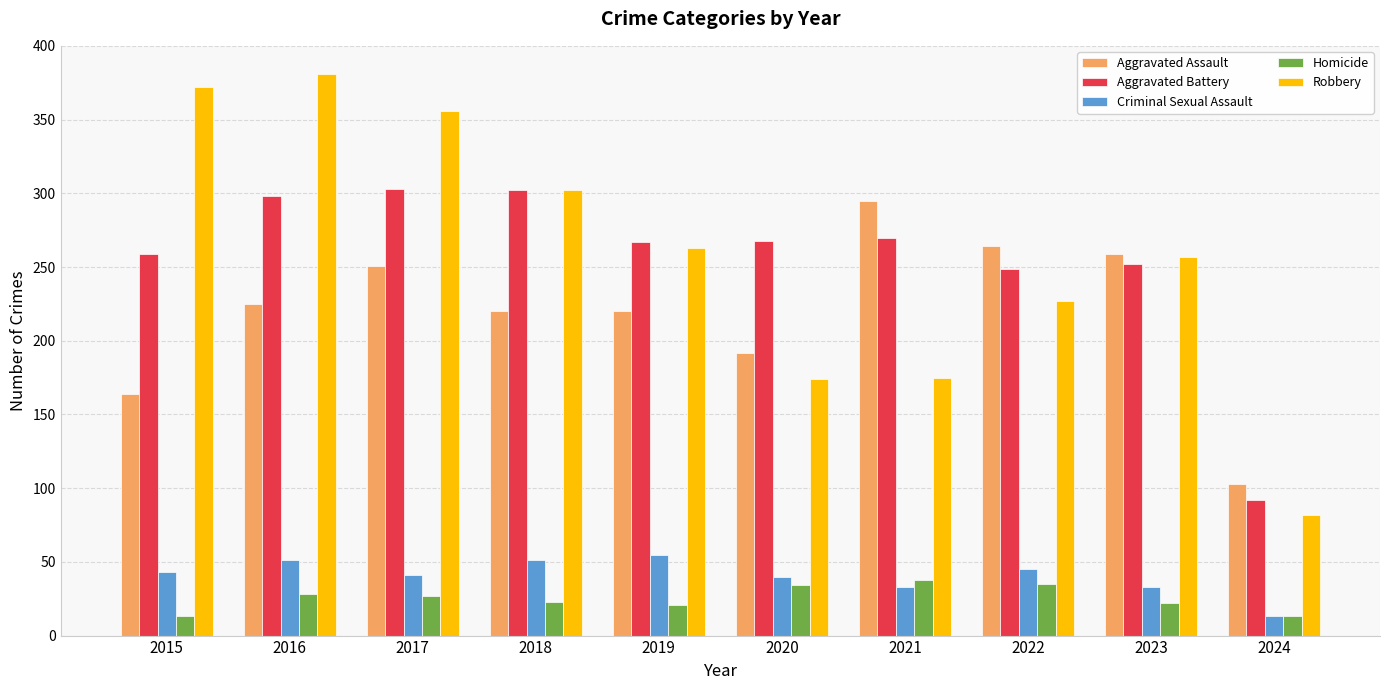

How many bars are there in each group?

5